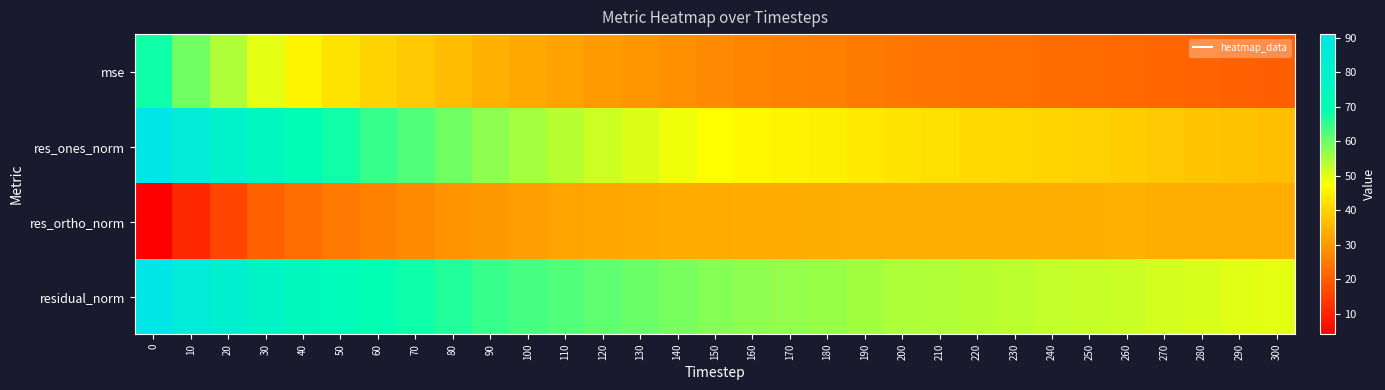

Reading left to right, transcribe all the data shown in this chart.

mse: 0=68.0	10=59.7	20=54.5	30=49.9	40=45.7	50=42.9	60=40.1	70=38.3	80=36.3	90=34.3	100=33.1	110=32.0	120=30.7	130=29.8	140=28.7	150=27.6	160=26.8	170=26.3	180=25.9	190=25.2	200=24.5	210=24.1	220=23.6	230=23.3	240=22.9	250=22.5	260=22.2	270=21.6	280=21.3	290=20.7	300=20.4
res_ones_norm: 0=91.0	10=84.7	20=79.9	30=75.2	40=71.0	50=67.9	60=64.7	70=62.4	80=59.7	90=57.1	100=55.3	110=53.6	120=51.7	130=50.5	140=48.9	150=47.6	160=46.5	170=45.7	180=45.1	190=44.0	200=43.0	210=42.3	220=41.4	230=41.0	240=40.4	250=39.8	260=39.2	270=38.6	280=38.0	290=37.2	300=36.7
res_ortho_norm: 0=4.0	10=10.9	20=16.1	30=20.7	40=23.1	50=24.9	60=26.5	70=27.8	80=29.4	90=30.3	100=31.2	110=32.2	120=32.7	130=33.0	140=33.3	150=33.2	160=33.4	170=33.4	180=33.6	190=33.7	200=33.8	210=33.9	220=34.1	230=34.0	240=34.0	250=34.0	260=34.2	270=33.9	280=33.9	290=33.7	300=33.8
residual_norm: 0=91.1	10=85.4	20=81.5	30=78.0	40=74.7	50=72.3	60=70.0	70=68.3	80=66.6	90=64.7	100=63.5	110=62.5	120=61.2	130=60.3	140=59.2	150=58.0	160=57.2	170=56.6	180=56.3	190=55.4	200=54.7	210=54.2	220=53.7	230=53.3	240=52.8	250=52.4	260=52.0	270=51.4	280=51.0	290=50.3	300=49.9